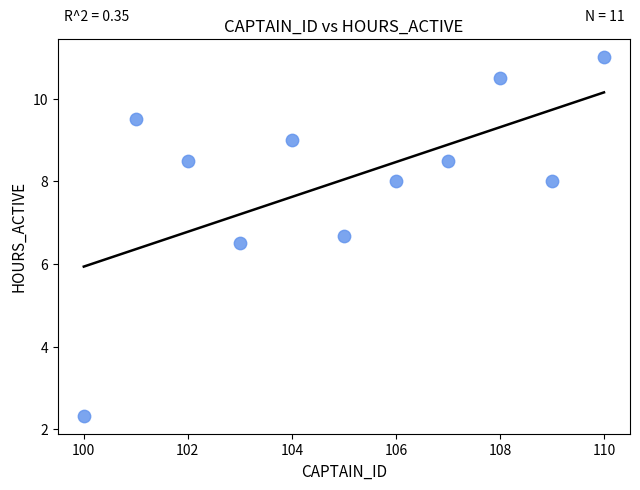

What is the range of X values (max minus min)?

10.0